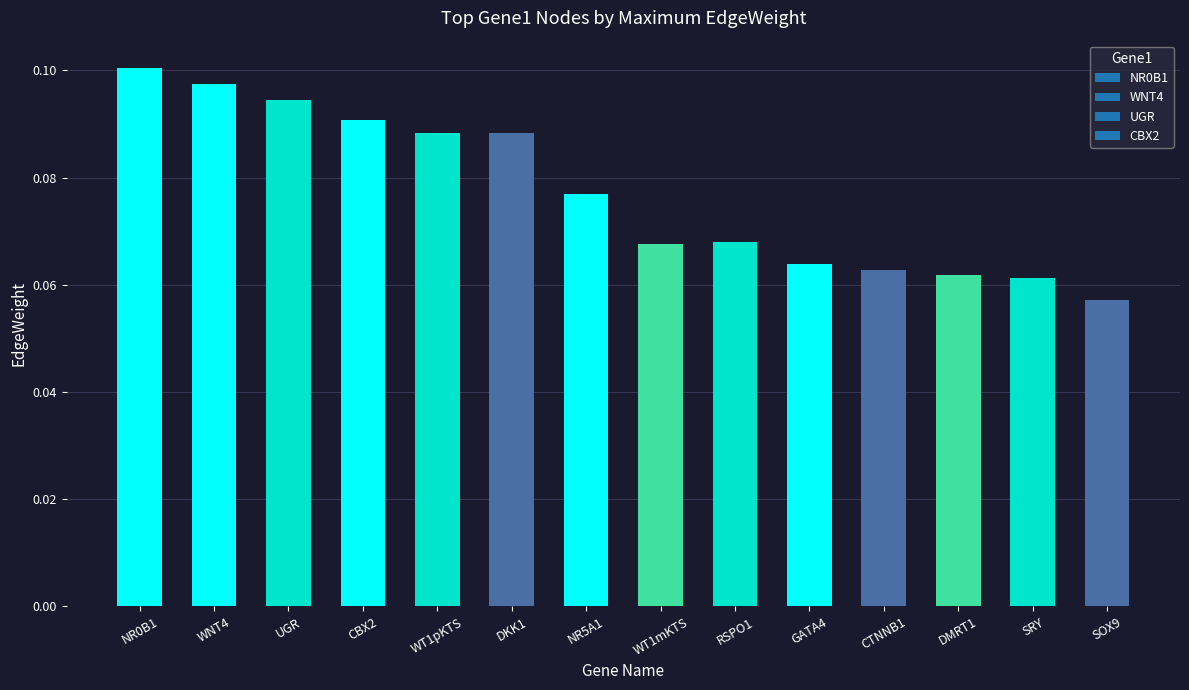

The value at GATA4 is 0.0. True or false?

False